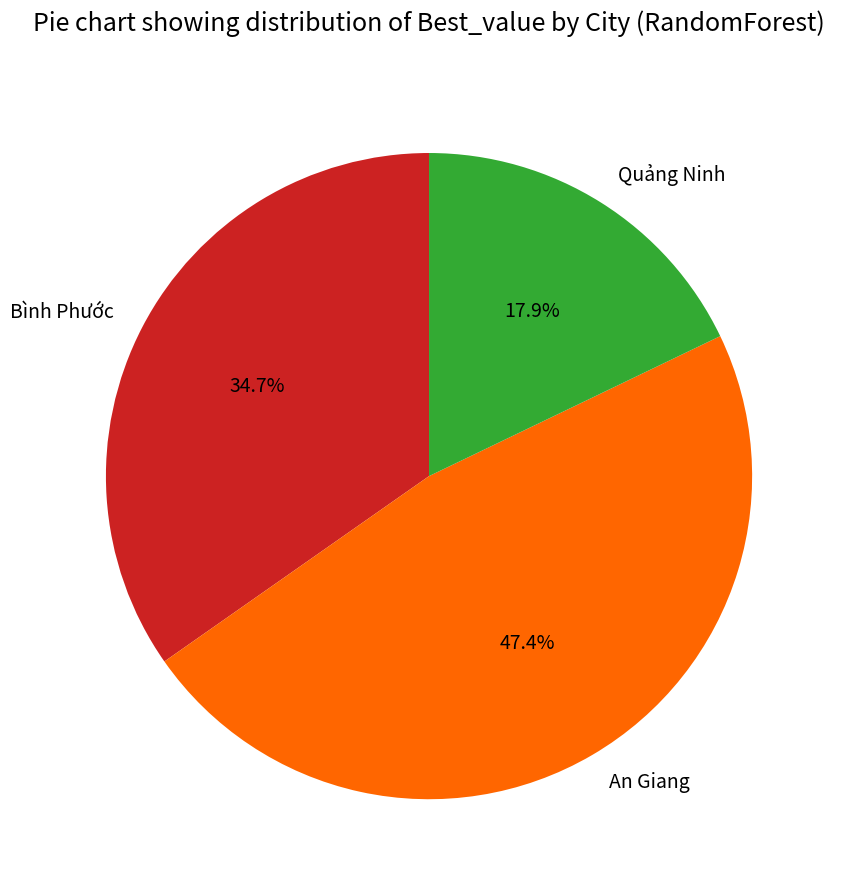

To the nearest percent, what portion does An Giang represent?

47%